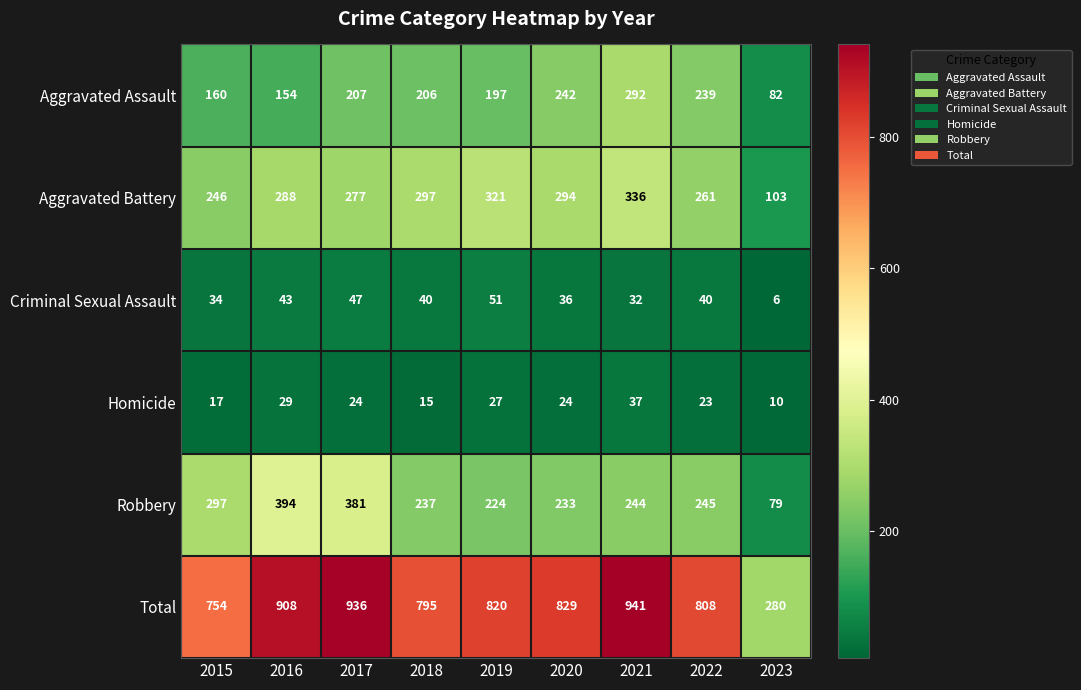

At which label is Homicide closest to 23?

2022